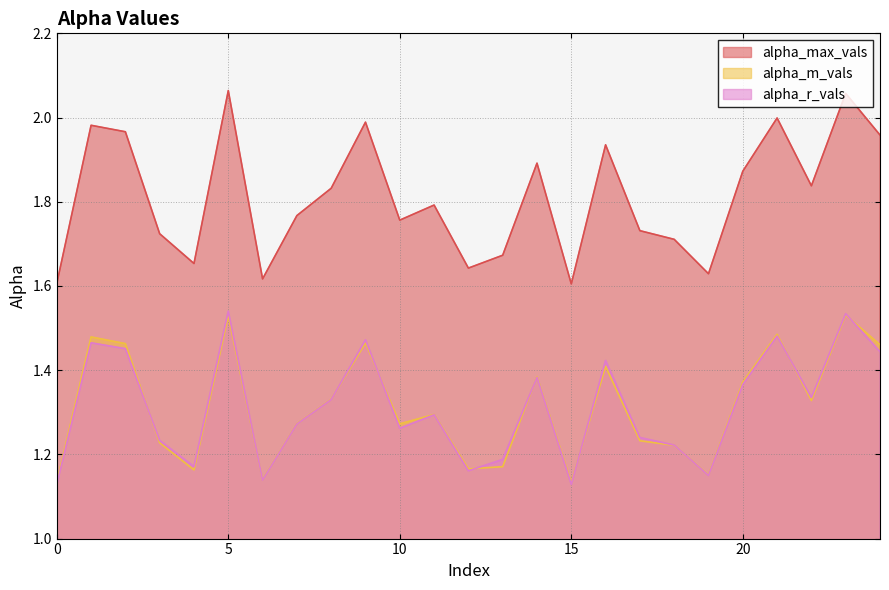

Which series changed the most between 23 and 24?

alpha_max_vals